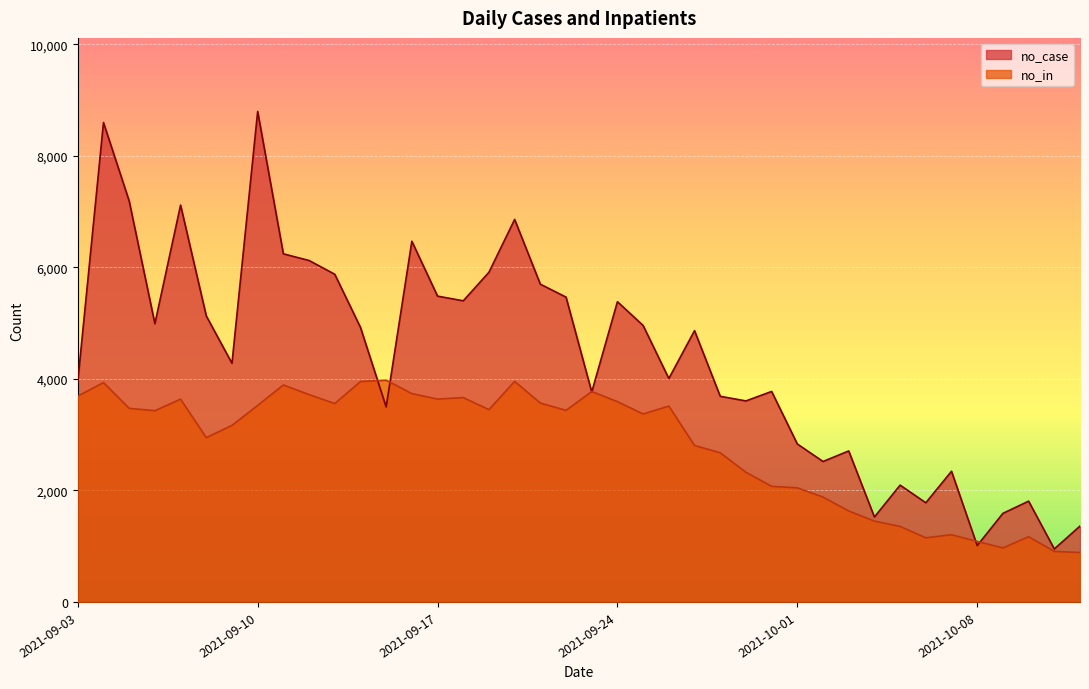

How many times do no_case and no_in cross each other?

6